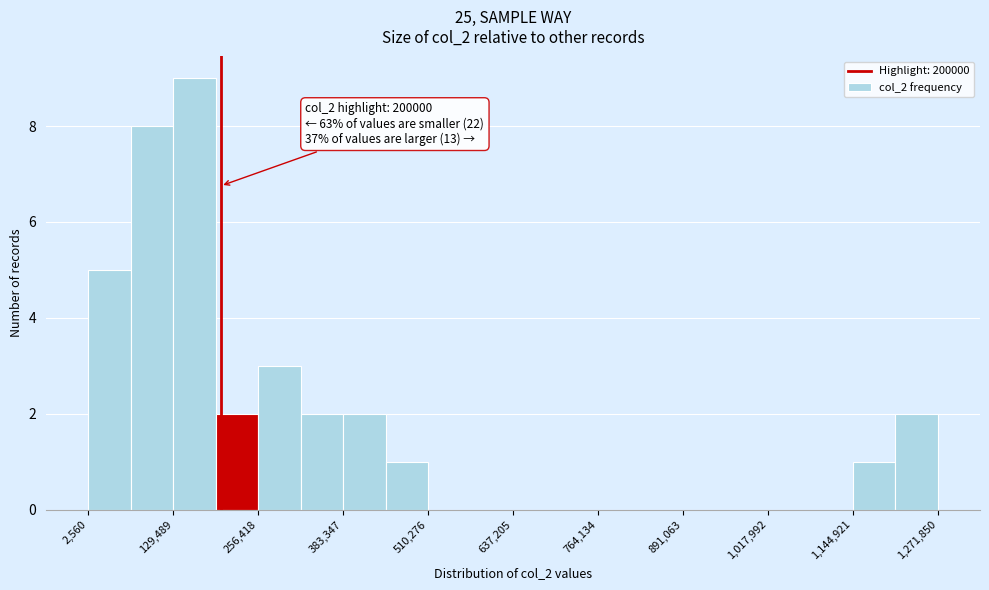

Around what value on the x-axis is the tallest bar? Give the approximate position of its centre, as read against the axis.

160000